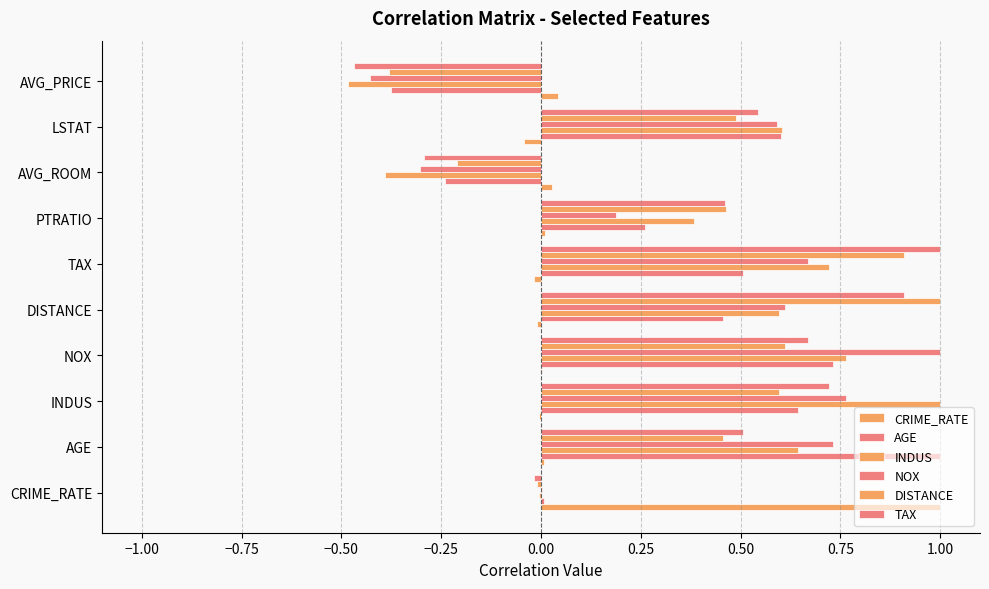

Which series has the largest total across all categories?

TAX